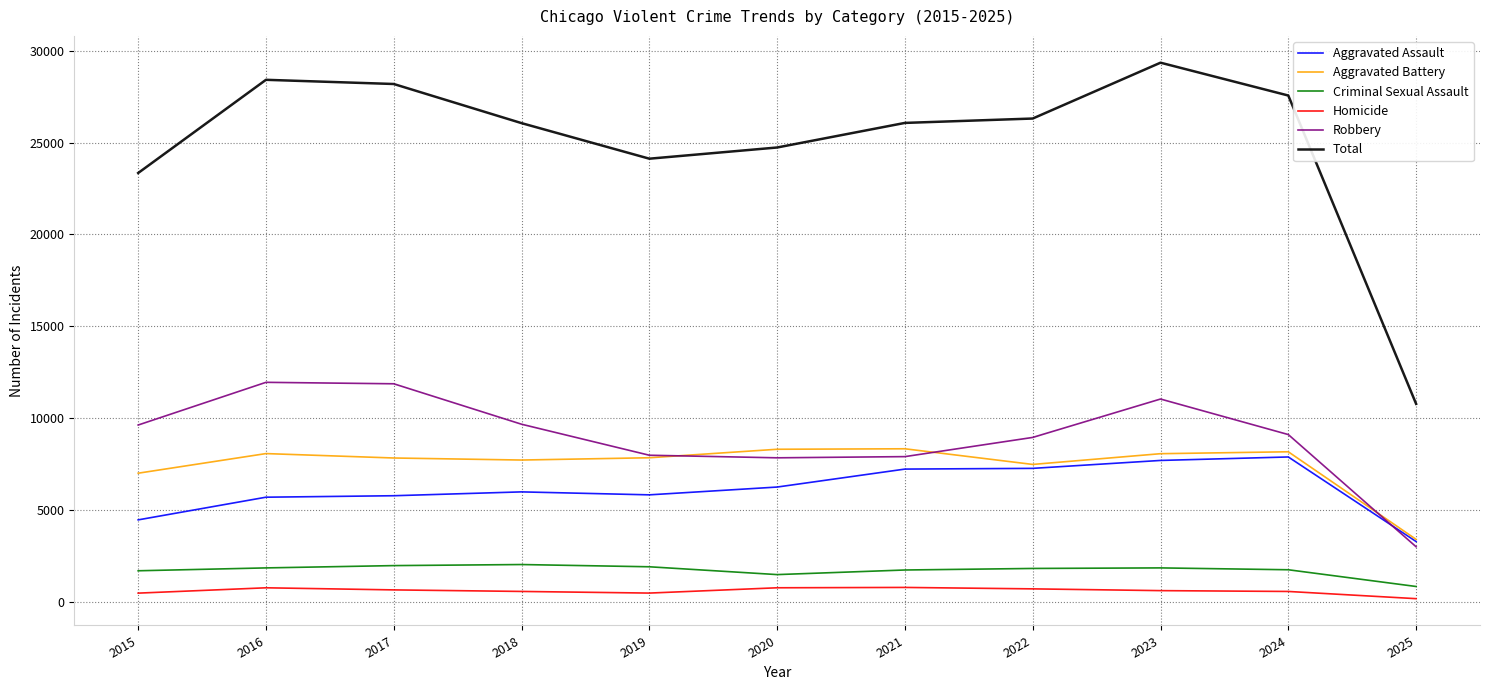

True or false: Criminal Sexual Assault and Total intersect in this chart.

False